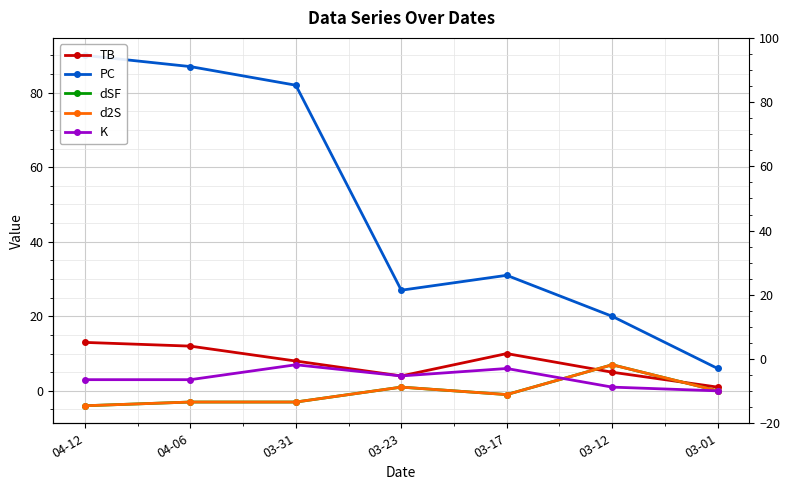

At 03-01, list the series in order from largest to smallest.

PC, TB, dSF, d2S, K